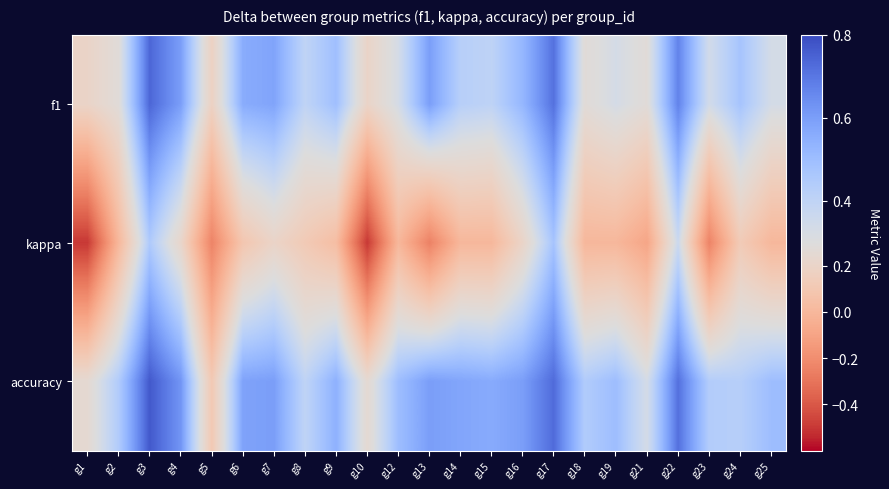

At which category is the sum across all series the highest?

g3